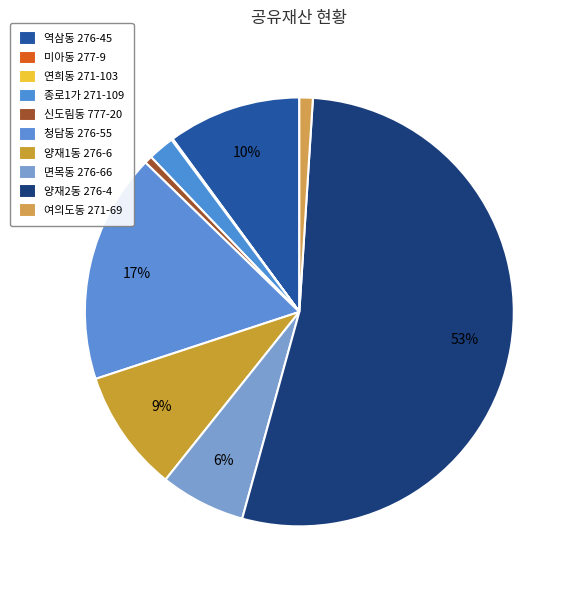

The 연희동 271-103 slice represents 1% of the pie. True or false?

False